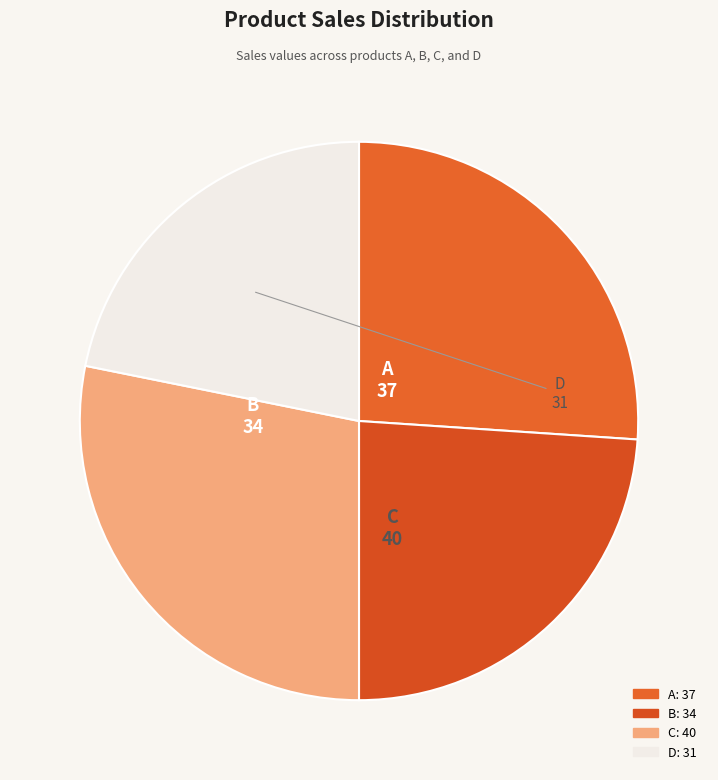

Is C the majority of the pie?

No